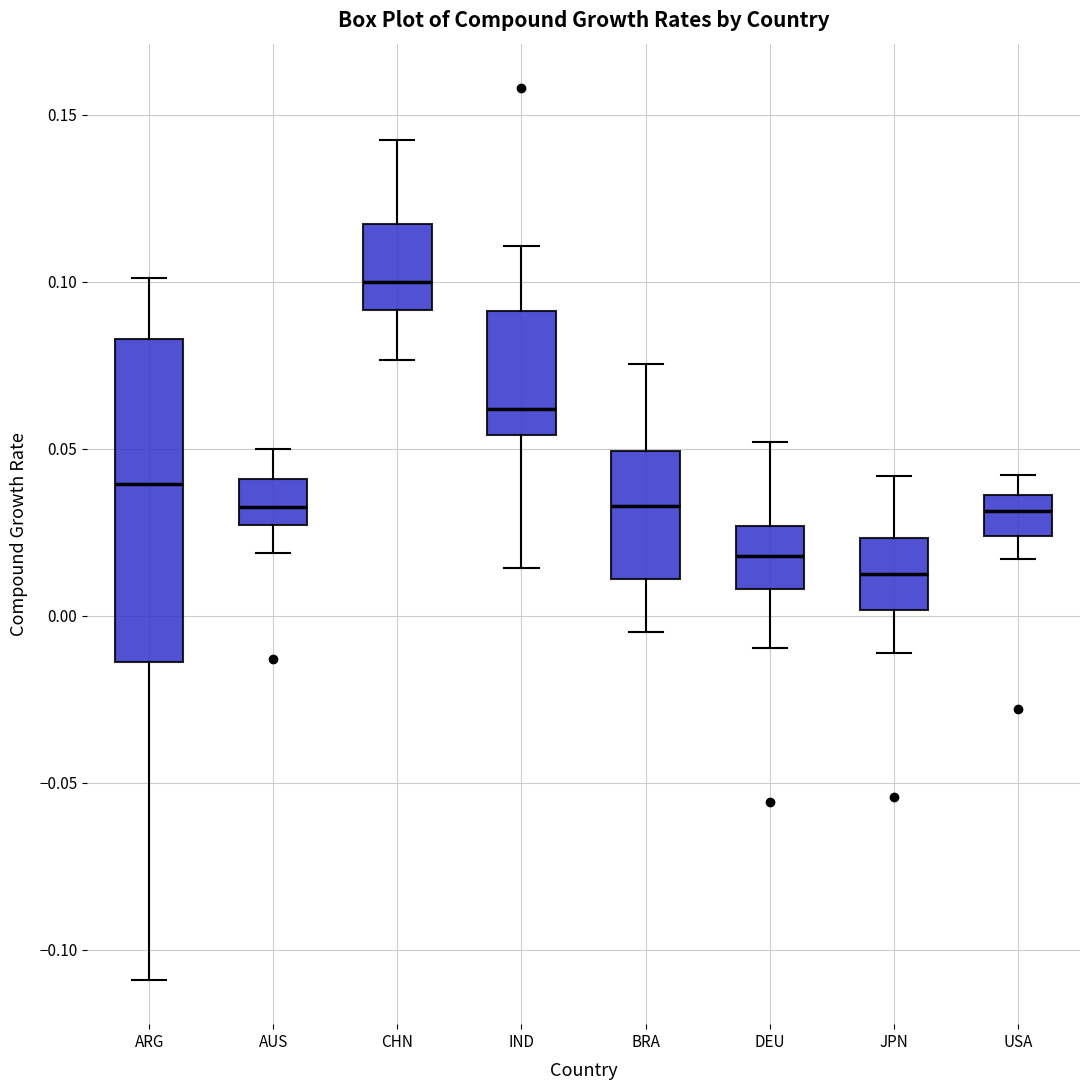

Reading left to right, transcribe this box plot: for each box, give where its median line is, the range the box spans, and where its two whiskers end, as read against the y-axis. The values are not printed on the chart, so give them approximately, as read against the axis.

ARG: median 0.040, box -0.015 to 0.085, whiskers -0.110 to 0.100
AUS: median 0.030, box 0.025 to 0.040, whiskers 0.020 to 0.050
CHN: median 0.100, box 0.090 to 0.115, whiskers 0.075 to 0.140
IND: median 0.060, box 0.055 to 0.090, whiskers 0.015 to 0.110
BRA: median 0.035, box 0.010 to 0.050, whiskers -0.005 to 0.075
DEU: median 0.020, box 0.010 to 0.025, whiskers -0.010 to 0.050
JPN: median 0.010, box 0.000 to 0.025, whiskers -0.010 to 0.040
USA: median 0.030, box 0.025 to 0.035, whiskers 0.015 to 0.040